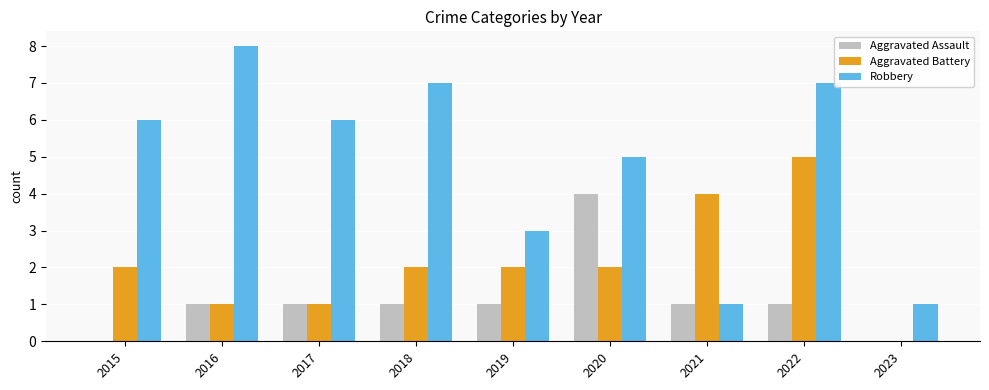

Reading left to right, extract all data points from this chart.

Aggravated Assault: 0	1	1	1	1	4	1	1	0
Aggravated Battery: 2	1	1	2	2	2	4	5	0
Robbery: 6	8	6	7	3	5	1	7	1